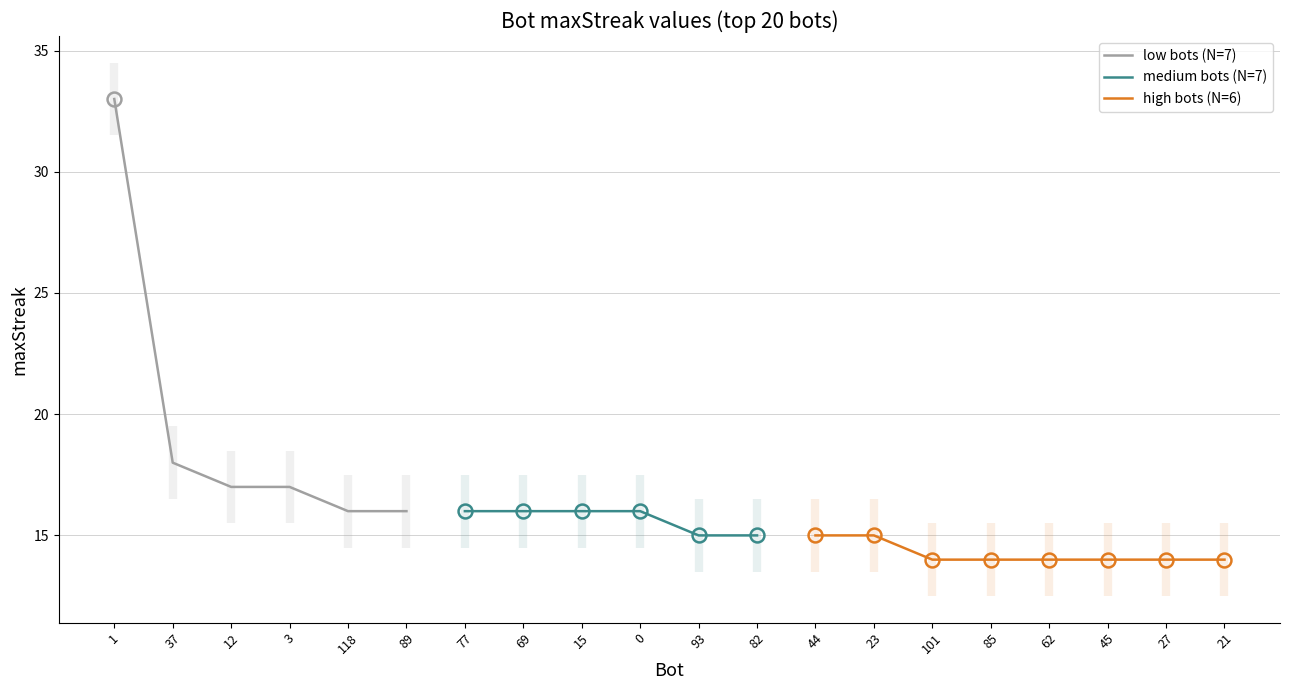

What is the label of the 17th point from the right?

3